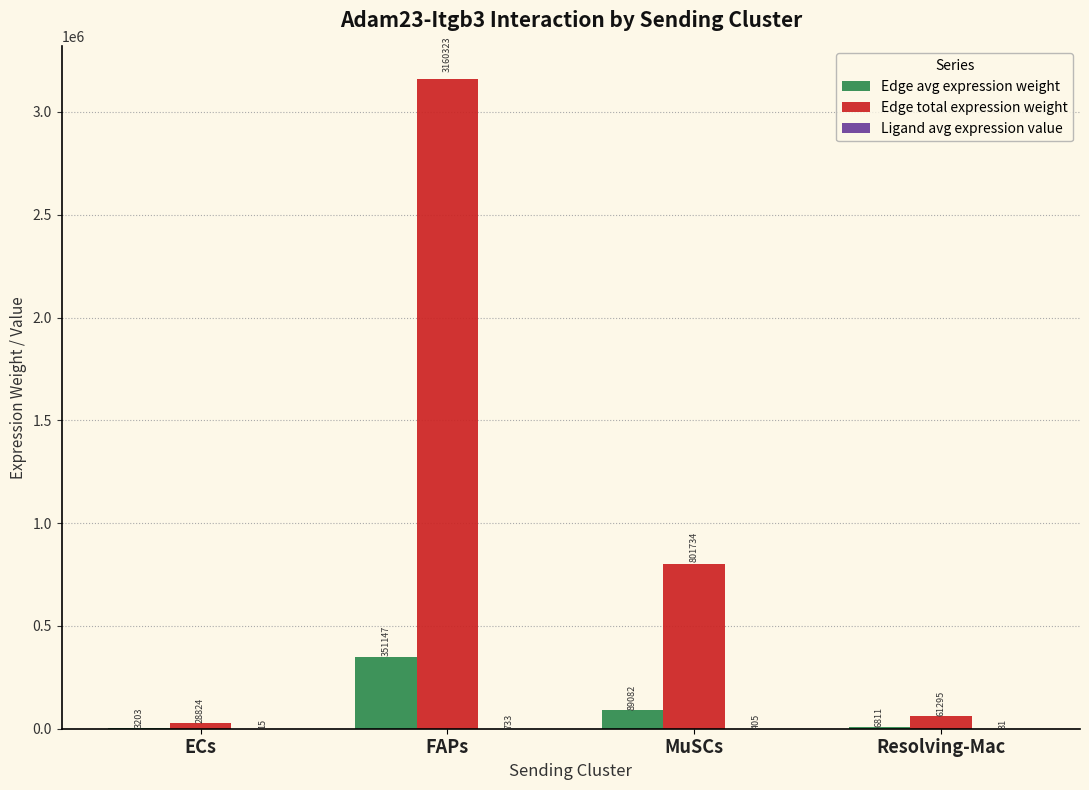

Which series has the largest total across all categories?

Edge total expression weight